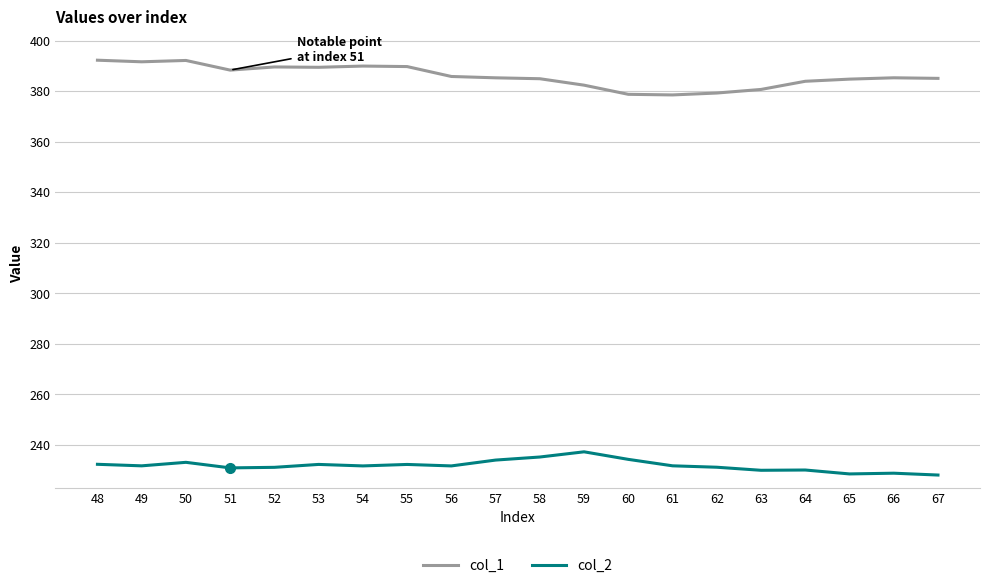

True or false: col_2 and col_1 intersect in this chart.

False